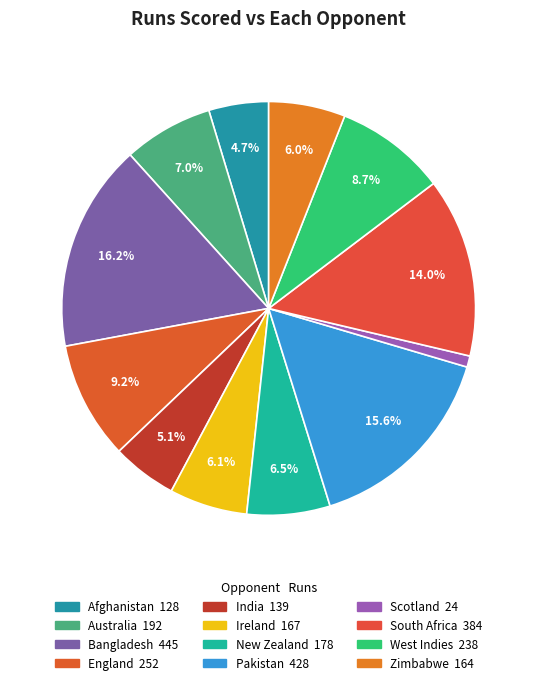

What is the change in value from Afghanistan to Pakistan?

+300